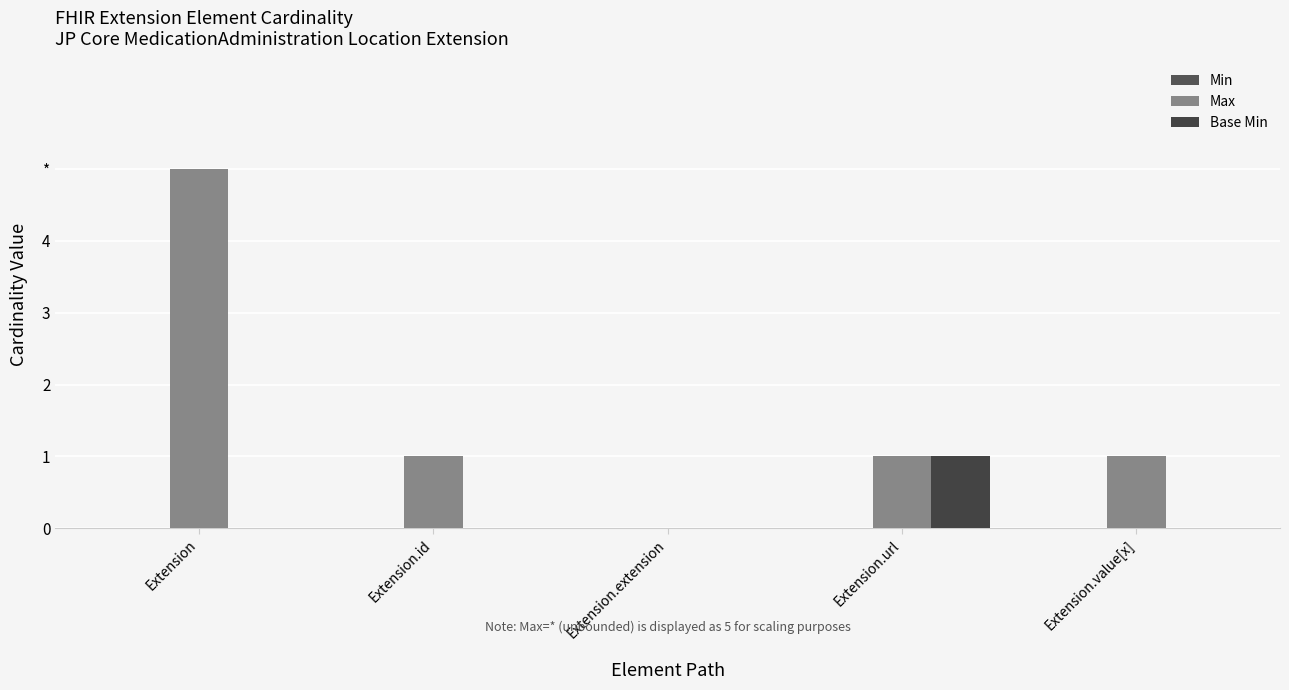

What position from the left is Extension?

1